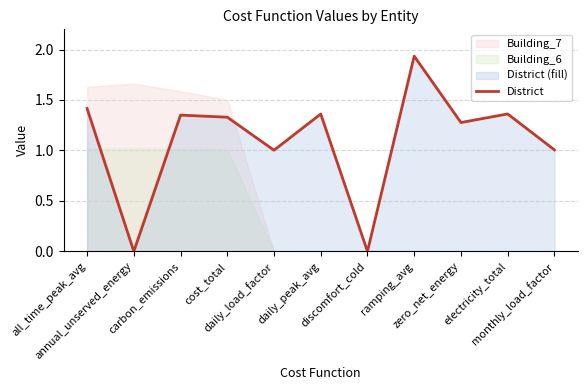

List the labels in order of value, smallest first.

annual_unserved_energy, discomfort_cold, daily_load_factor, monthly_load_factor, zero_net_energy, cost_total, carbon_emissions, daily_peak_avg, electricity_total, all_time_peak_avg, ramping_avg